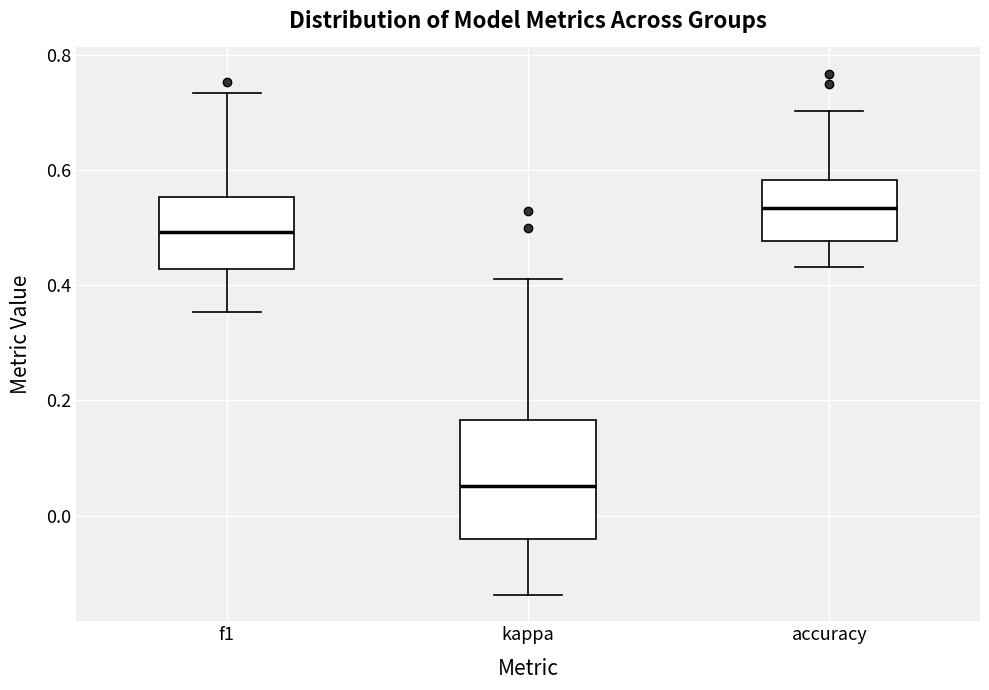

Reading left to right, transcribe this box plot: for each box, give where its median line is, the range the box spans, and where its two whiskers end, as read against the y-axis. The values are not printed on the chart, so give them approximately, as read against the axis.

f1: median 0.50, box 0.42 to 0.56, whiskers 0.36 to 0.74
kappa: median 0.06, box -0.04 to 0.16, whiskers -0.14 to 0.42
accuracy: median 0.54, box 0.48 to 0.58, whiskers 0.44 to 0.70